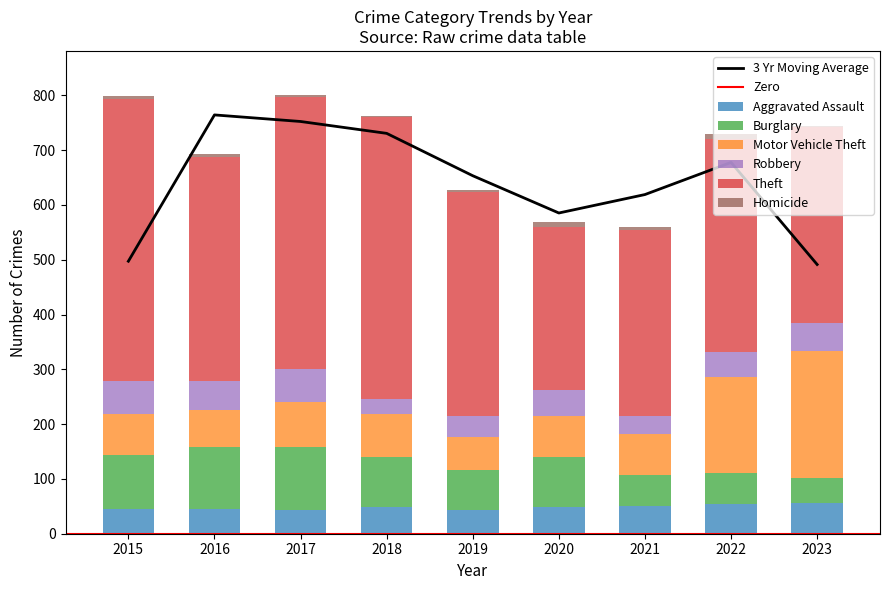

Which series has the largest total across all categories?

Theft